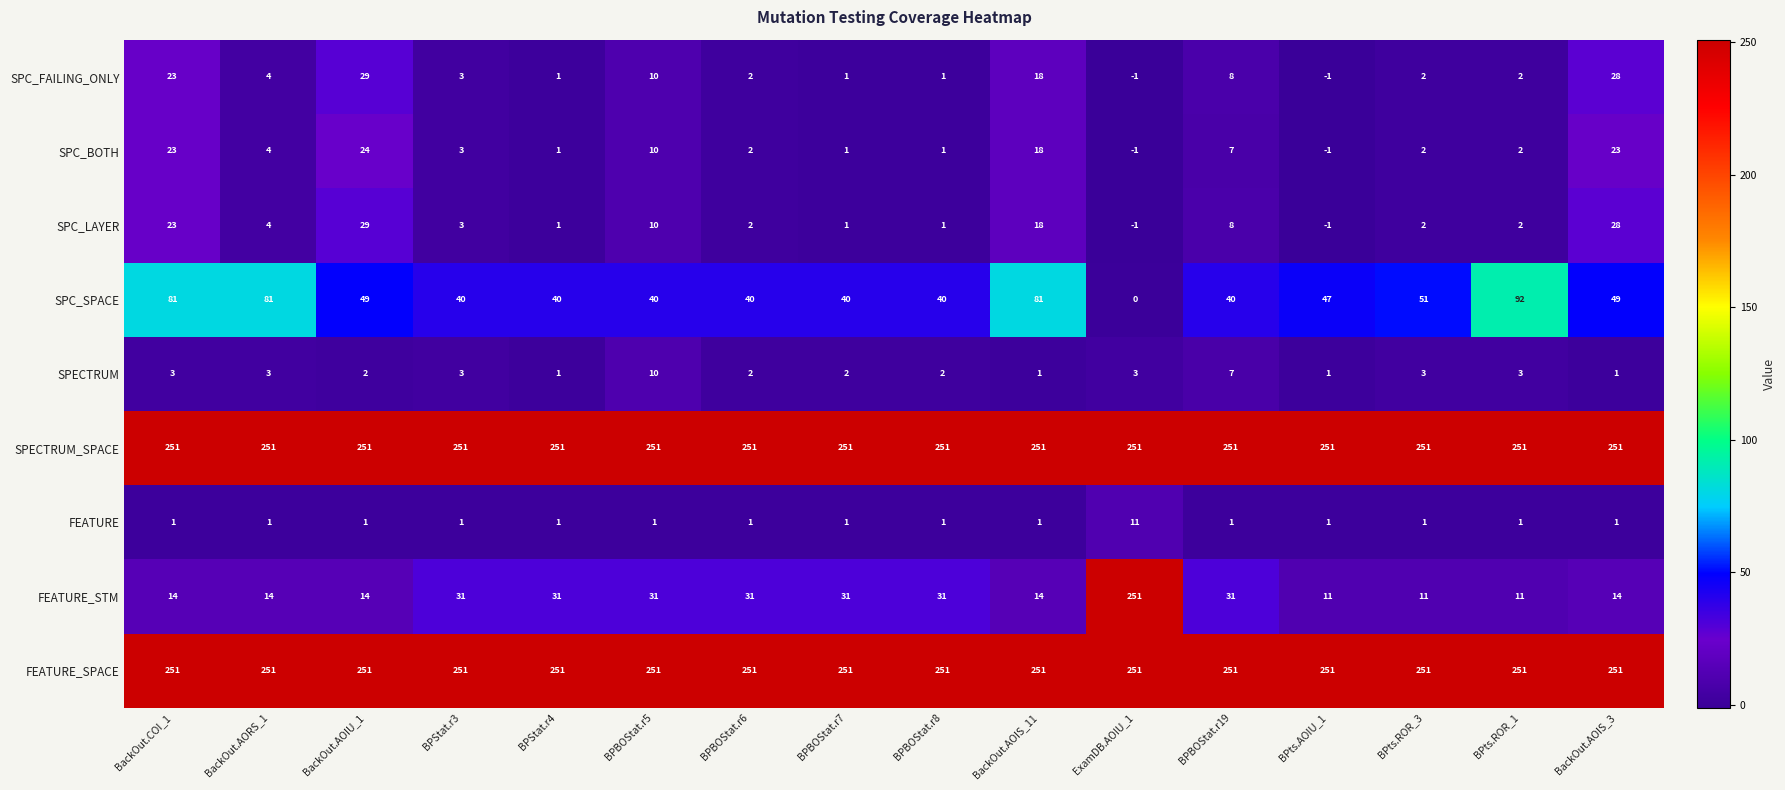

What is the sum of all SPECTRUM_SPACE values?

4016